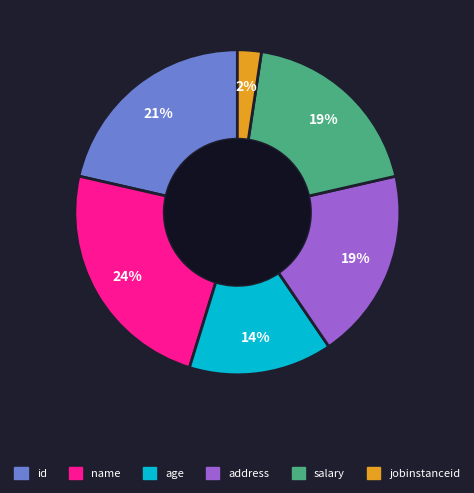

Is id the majority of the pie?

No